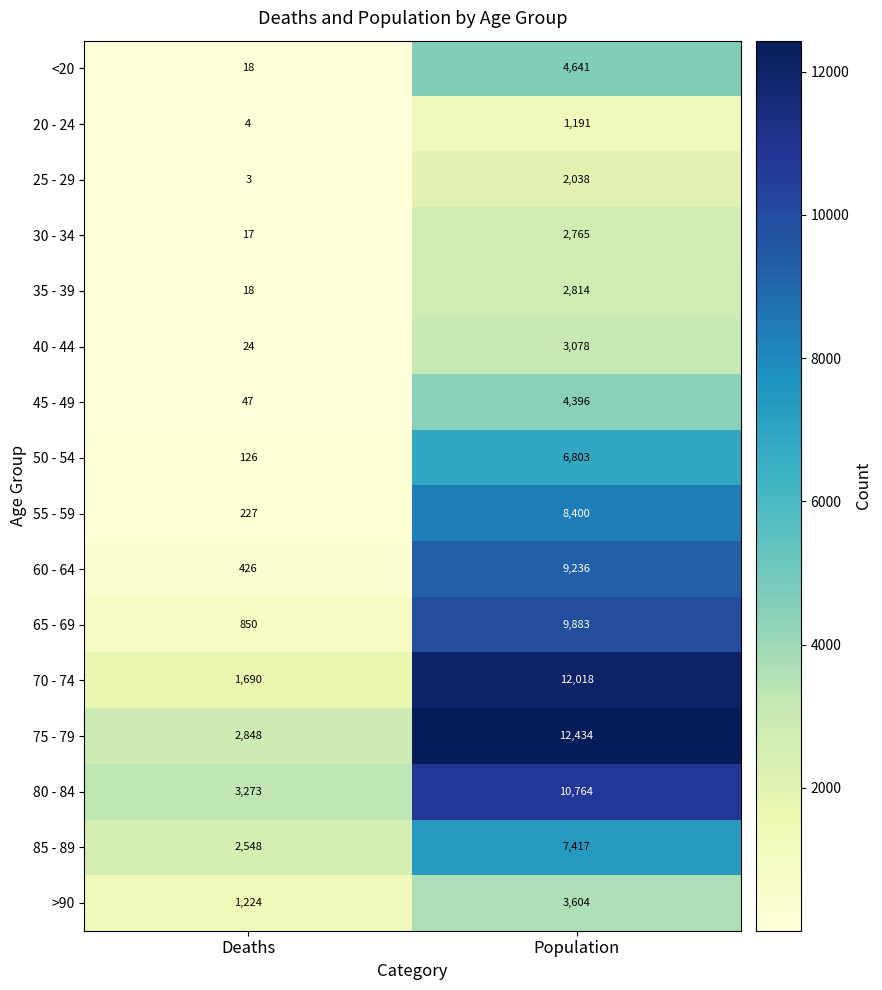

The 30 - 34 series shows 11 at Deaths. True or false?

False